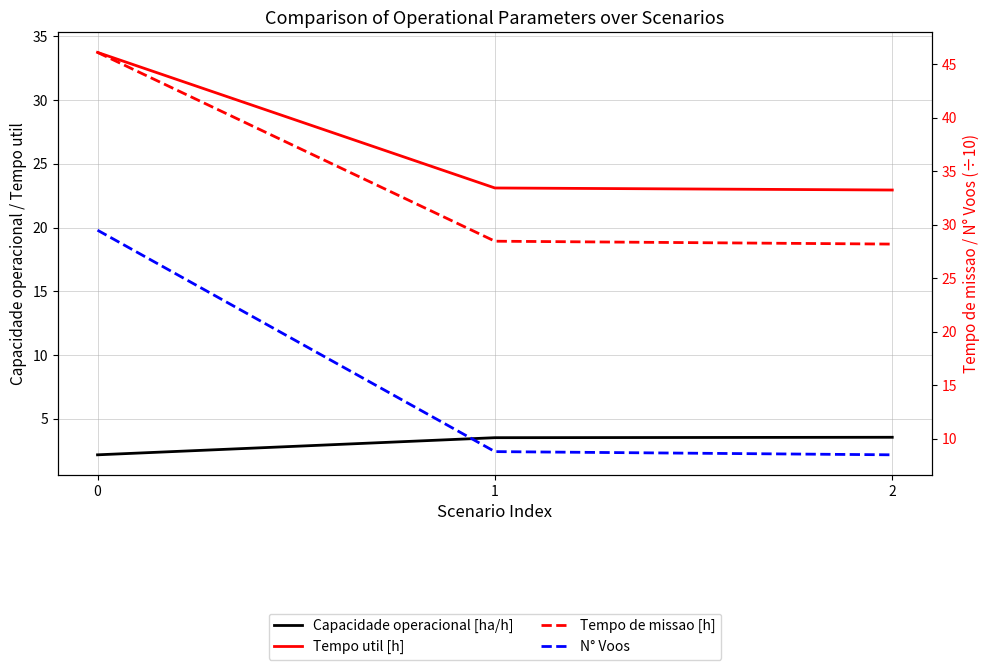

Where is Tempo util [h] nearest to the value 28?

1